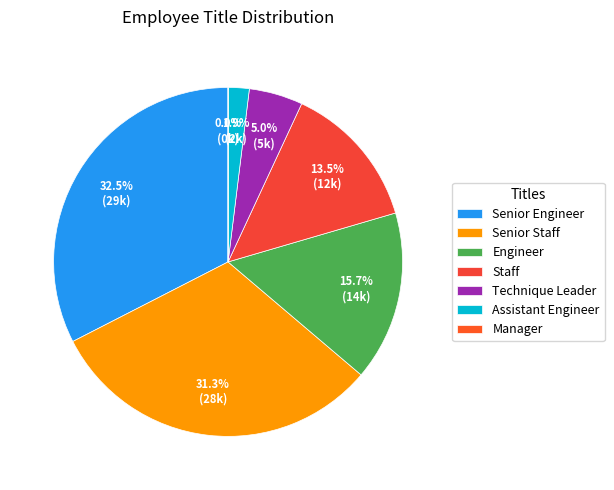

Which has a higher value, Staff or Technique Leader?

Staff